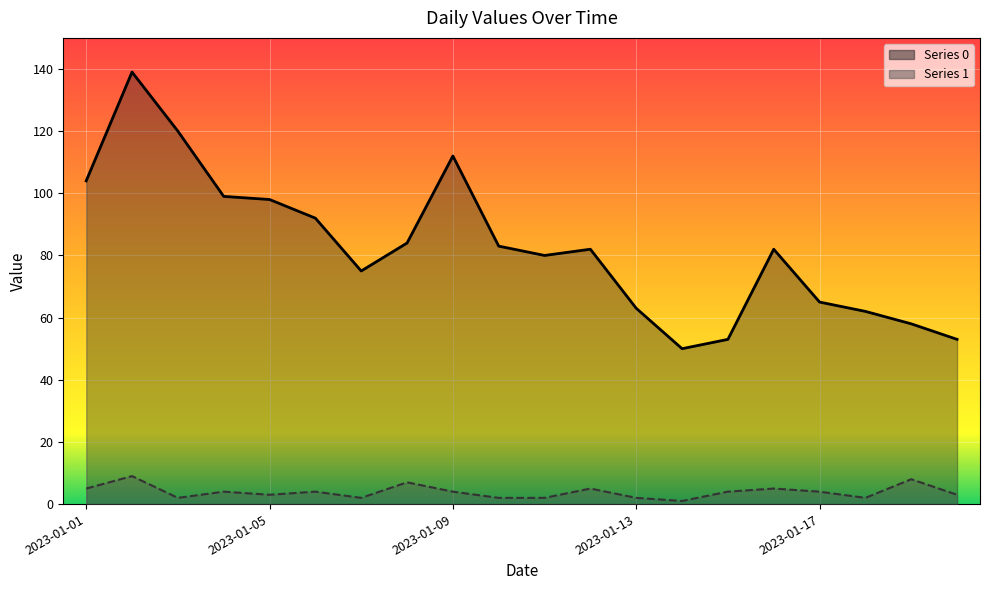

How many values in the Series 0 series are below 82?

9